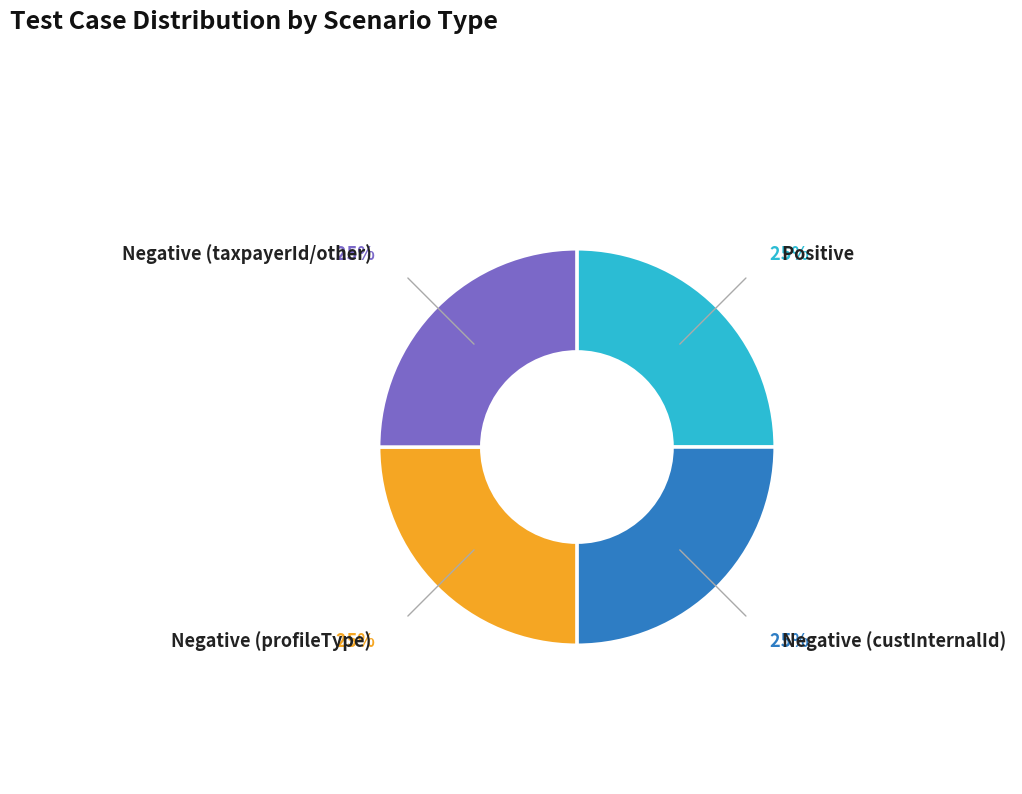

What is the ratio of the value at Negative (custInternalId) to the value at Negative (taxpayerId/other)?

1.0